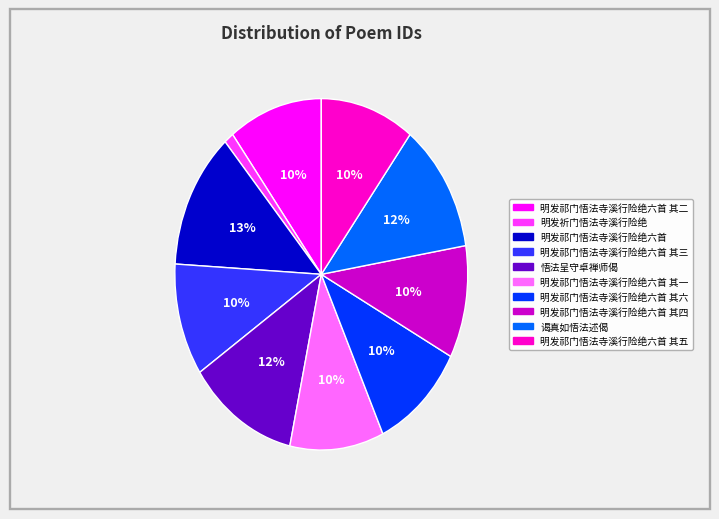

Is there a majority slice in this chart?

No